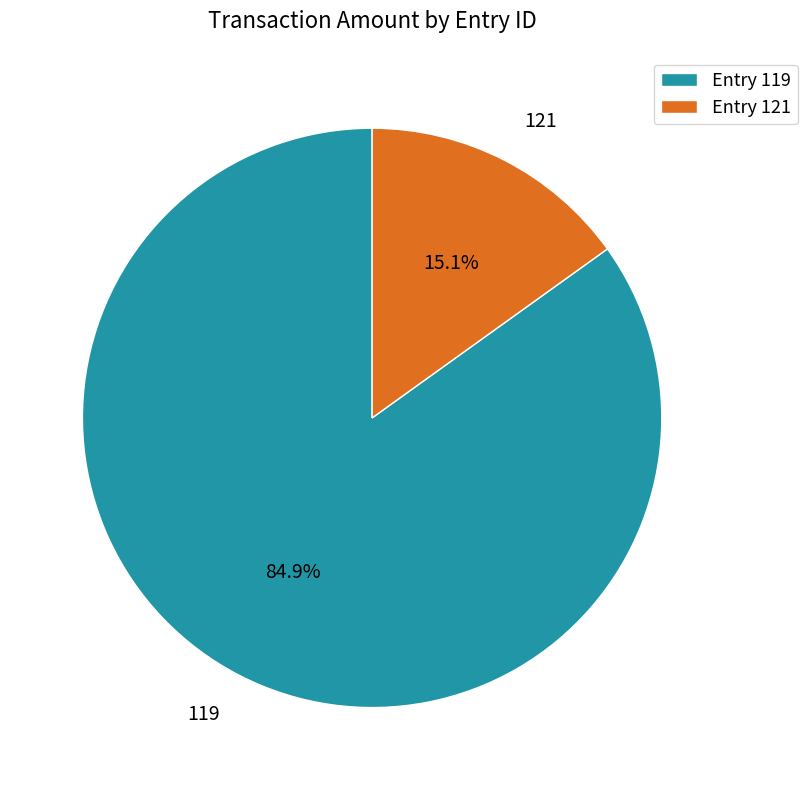

What is the total percentage of 121 and 119?

100.0%